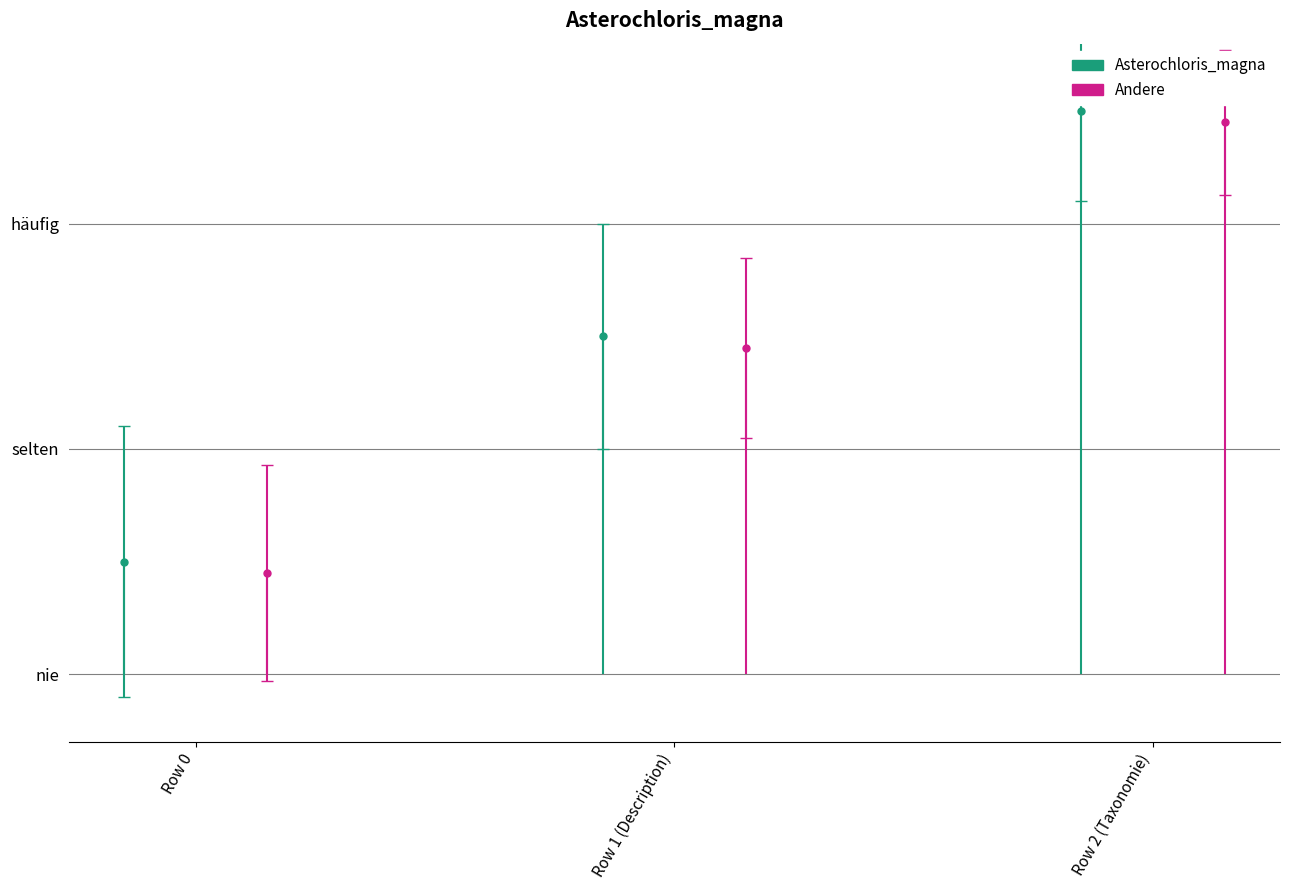

What is the label of the 1st bar from the right?

Row 2 (Taxonomie)